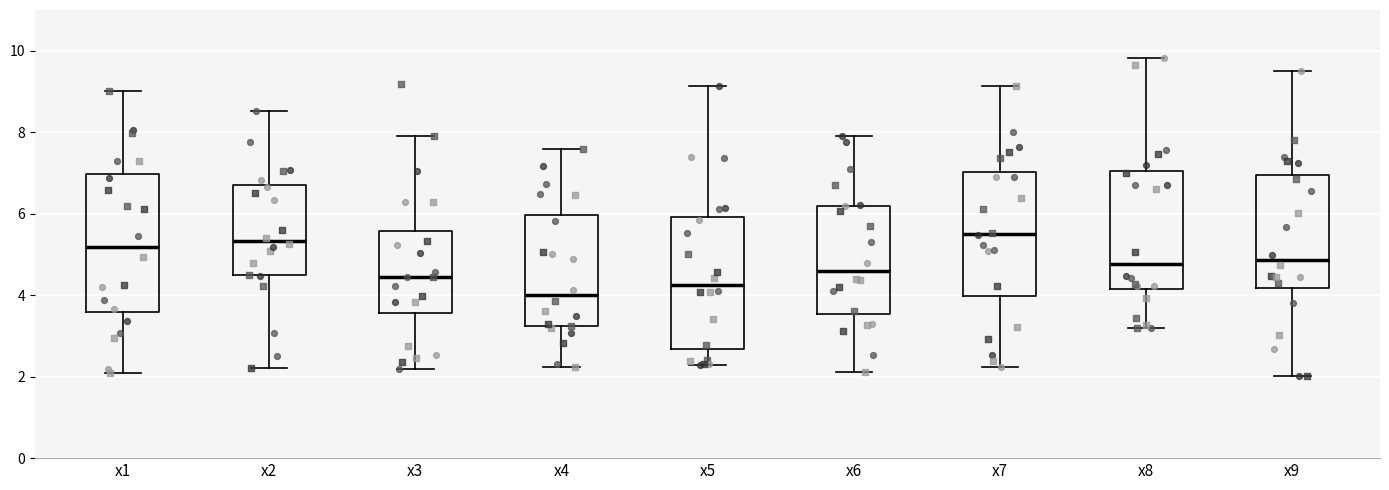

Reading left to right, read every box against the y-axis: the position of its median line, the range the box covers, and the ends of its whiskers. The values are not printed on the chart, so give them approximately, as read against the axis.

x1: median 5.2, box 3.6 to 7.0, whiskers 2.0 to 9.0
x2: median 5.4, box 4.4 to 6.6, whiskers 2.2 to 8.6
x3: median 4.4, box 3.6 to 5.6, whiskers 2.2 to 7.8
x4: median 4.0, box 3.2 to 6.0, whiskers 2.2 to 7.6
x5: median 4.2, box 2.6 to 6.0, whiskers 2.2 to 9.2
x6: median 4.6, box 3.6 to 6.2, whiskers 2.2 to 8.0
x7: median 5.6, box 4.0 to 7.0, whiskers 2.2 to 9.2
x8: median 4.8, box 4.2 to 7.0, whiskers 3.2 to 9.8
x9: median 4.8, box 4.2 to 7.0, whiskers 2.0 to 9.4